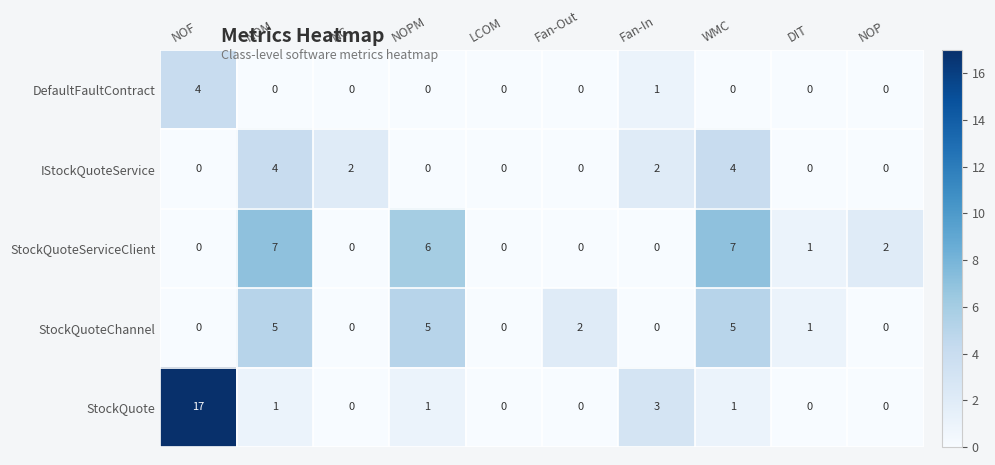

Count the number of categories in the chart.

10